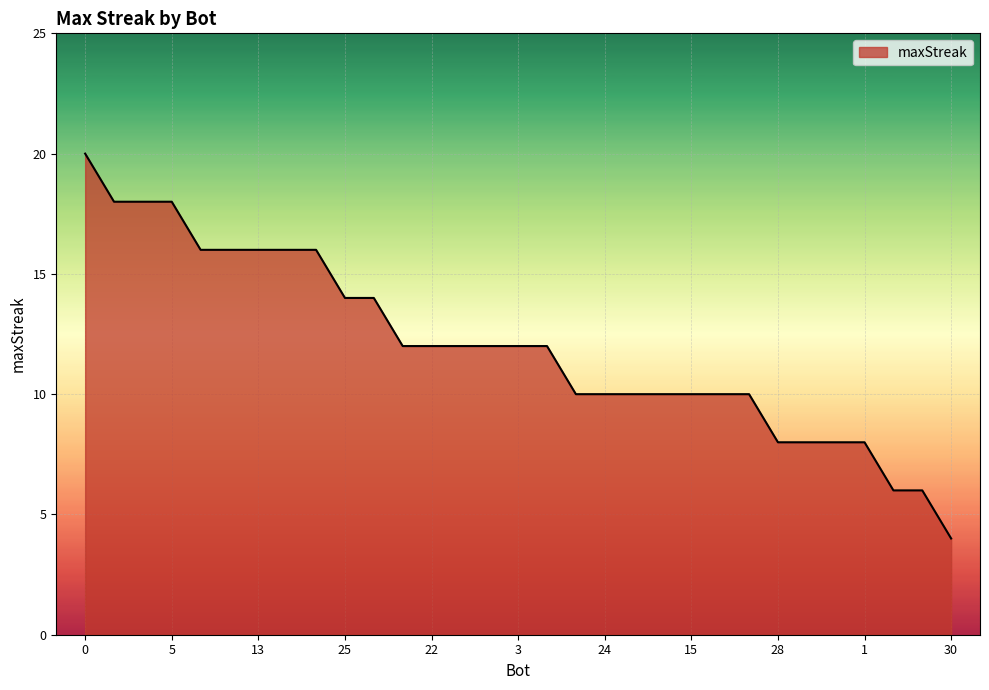

What is the difference between the maximum and minimum values?

16